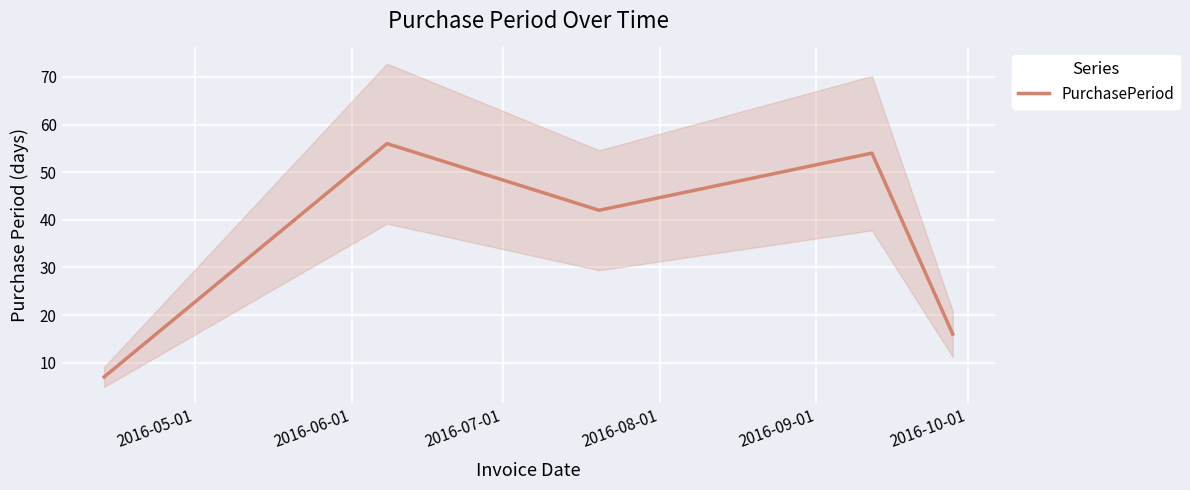

What is the maximum value for PurchasePeriod?

56